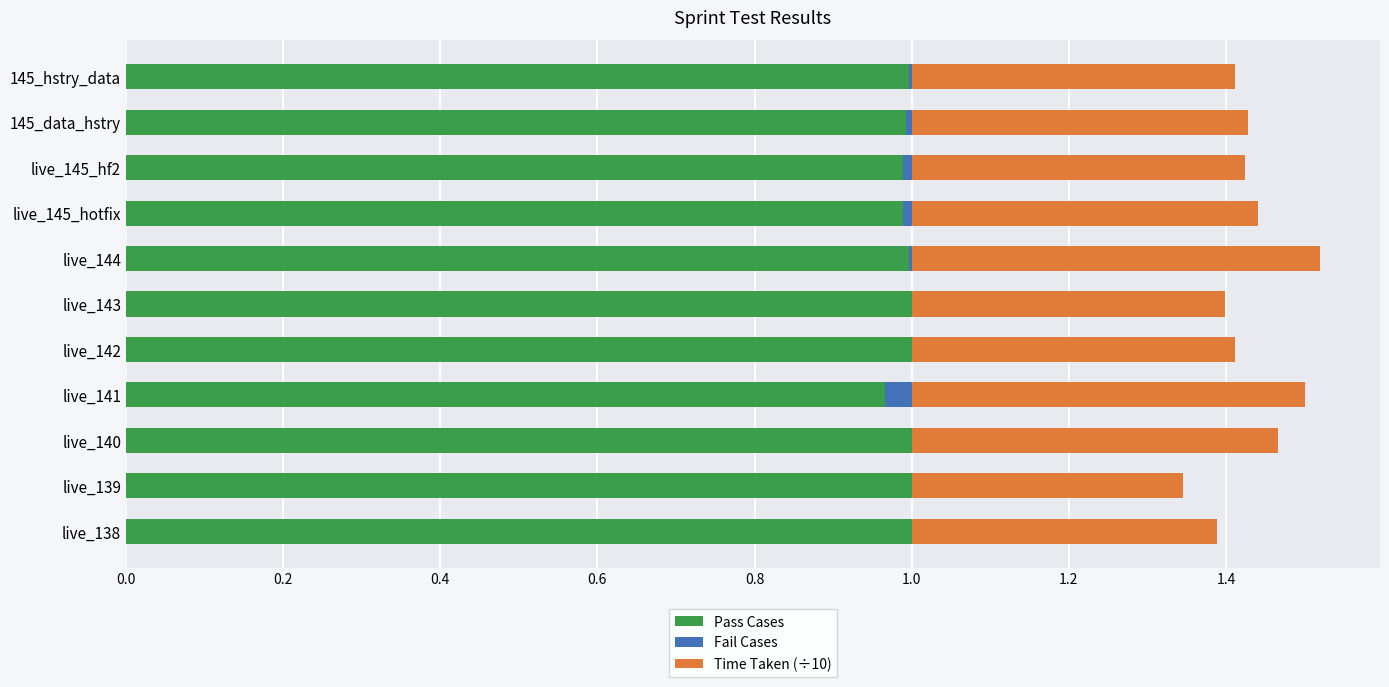

How many distinct data groups are displayed?

3